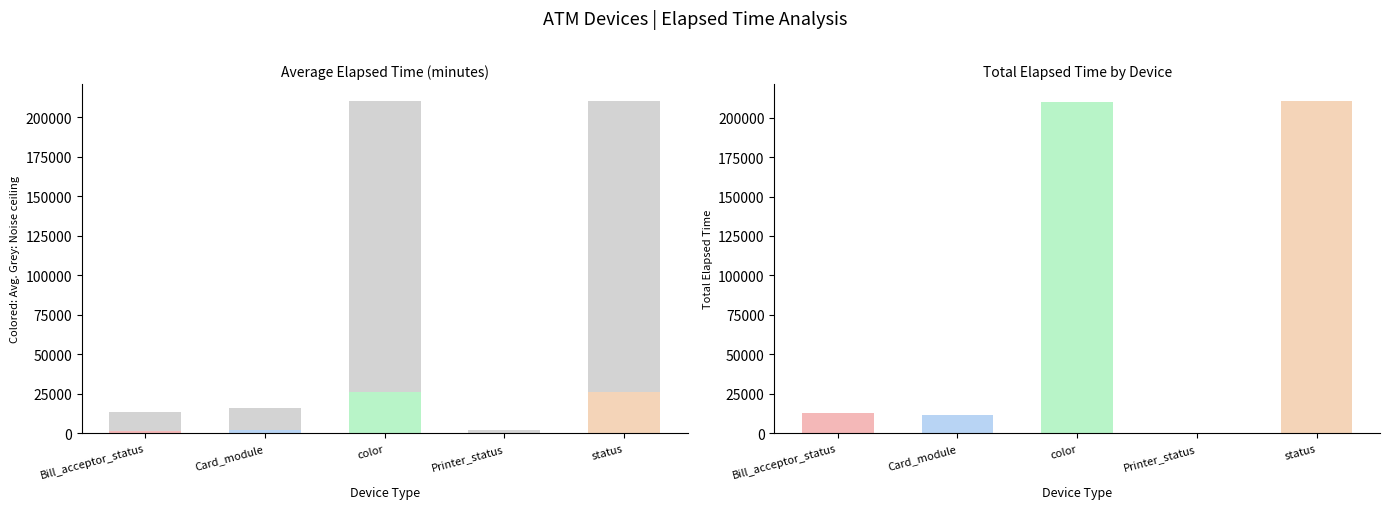

What is the label of the 3rd bar from the left?

color